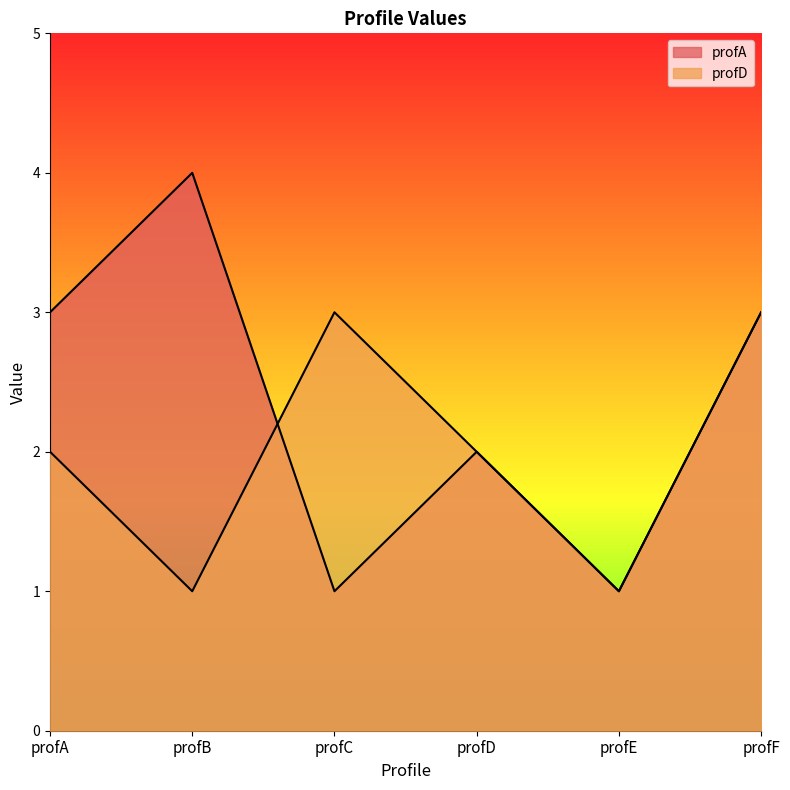

What is the greatest value displayed?

4